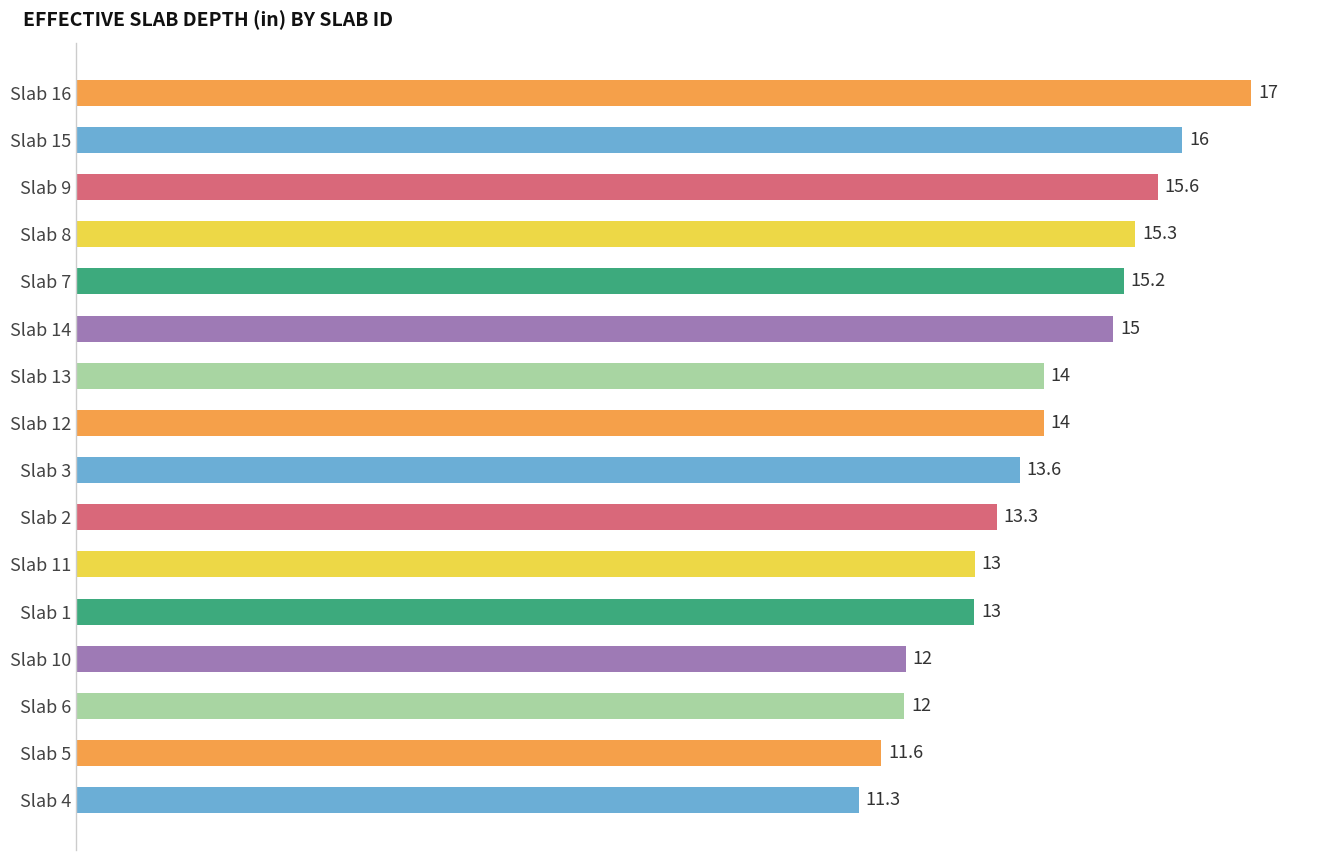

What is the sum of all values?

222.0